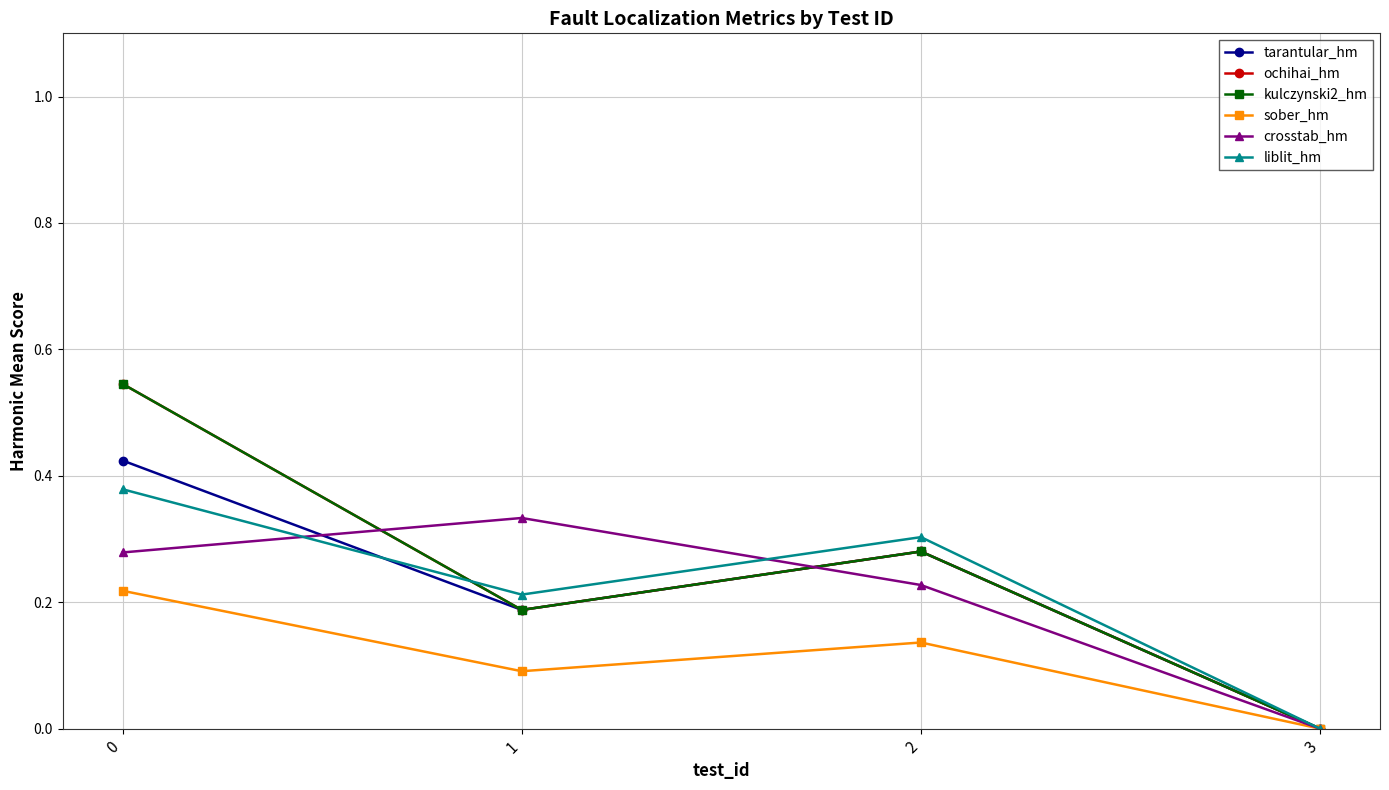

True or false: ochihai_hm and sober_hm cross at least once.

False